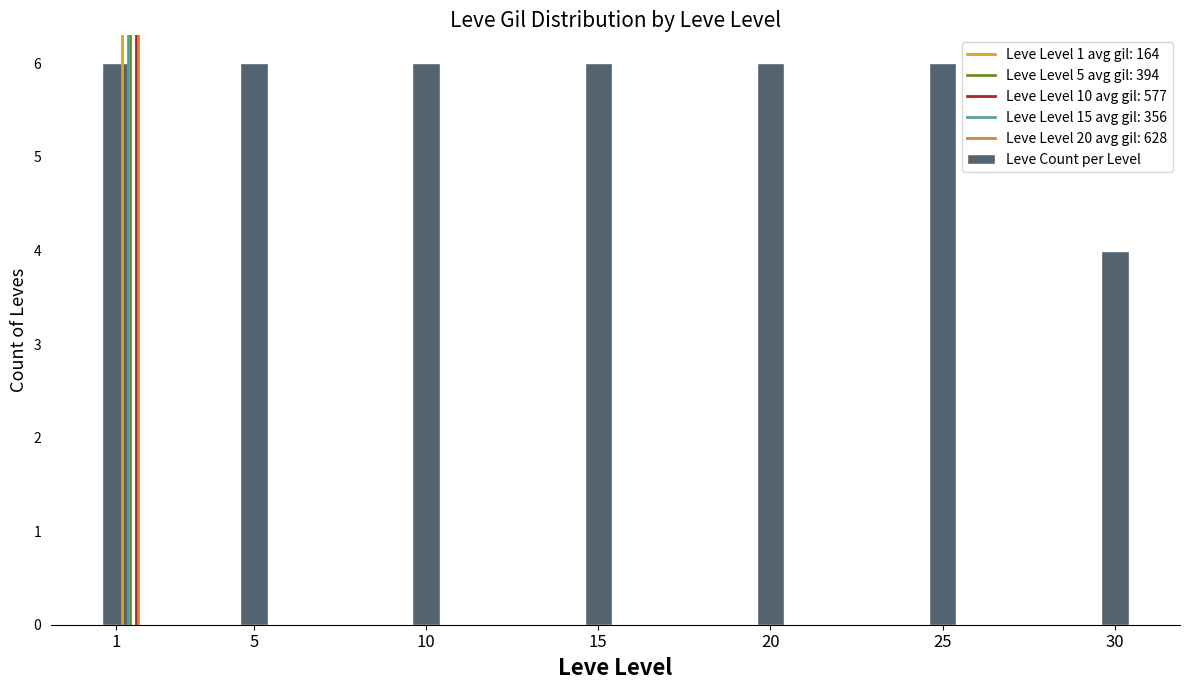

Reading left to right, extract all data points from this chart.

1=6	5=6	10=6	15=6	20=6	25=6	30=4